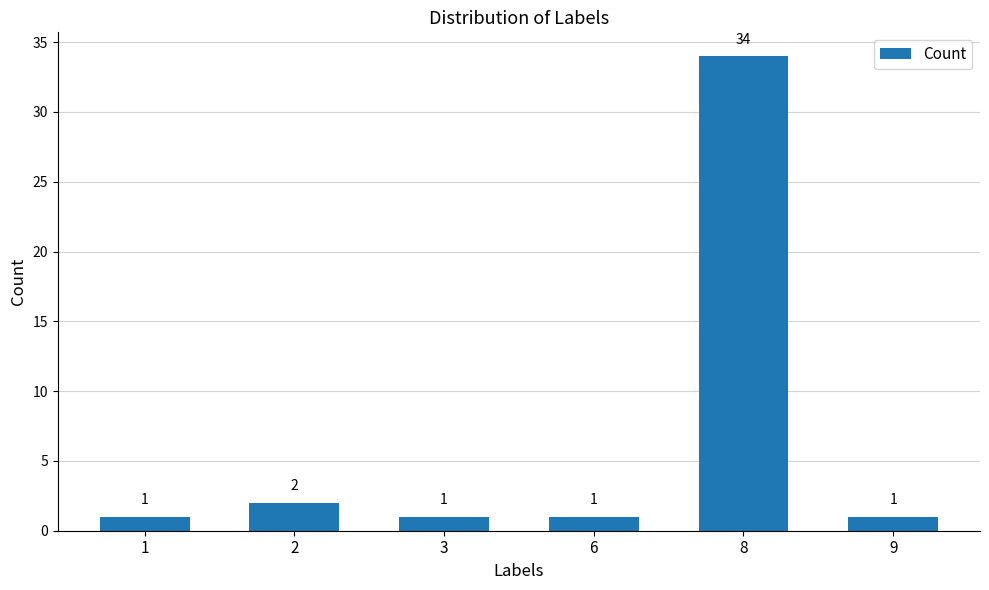

What is the difference between the maximum and minimum values?

33